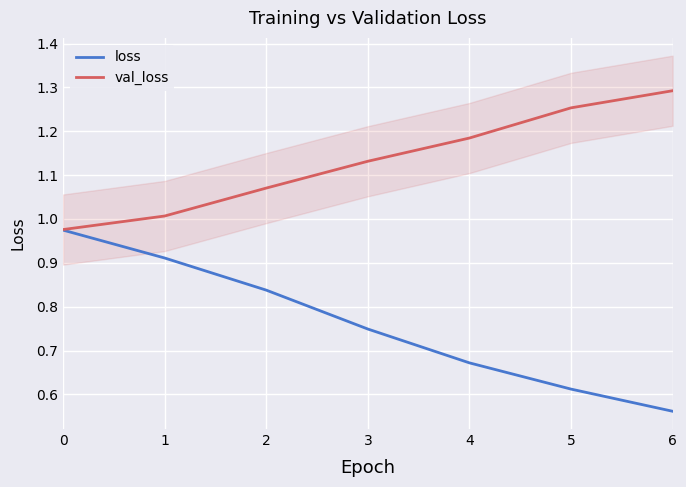

Does the chart display data point markers on the line(s)?

No